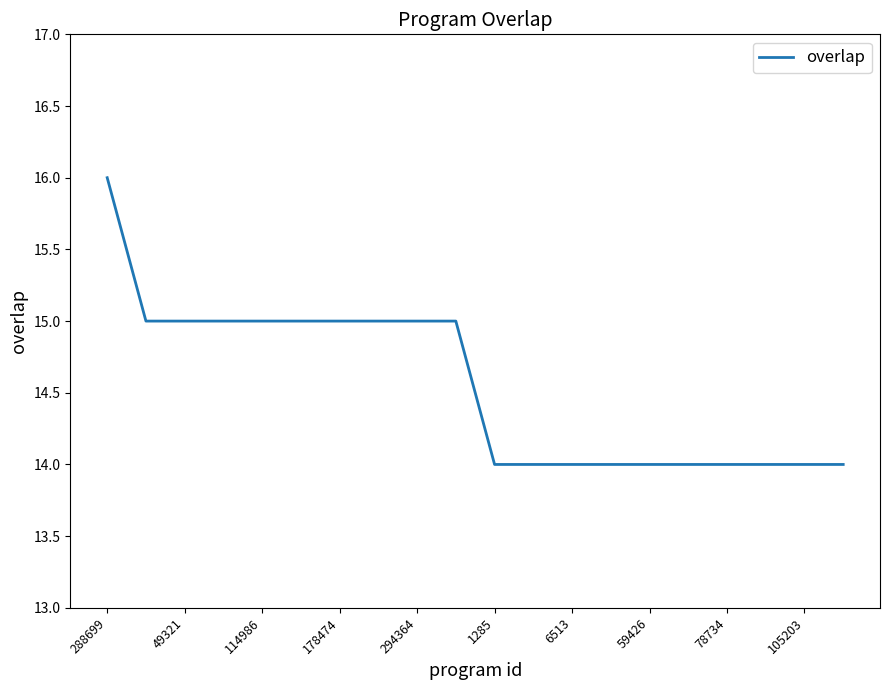

What is the greatest value displayed?

16